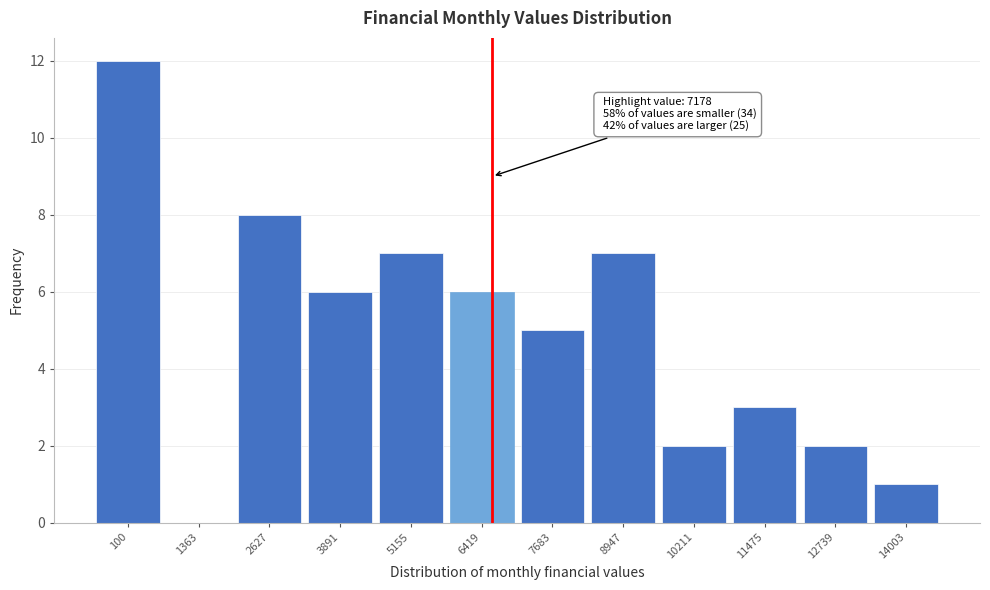

Reading left to right, transcribe all the data shown in this chart.

100=12	1363=0	2627=8	3891=6	5155=7	6419=6	7683=5	8947=7	10211=2	11475=3	12739=2	14003=1